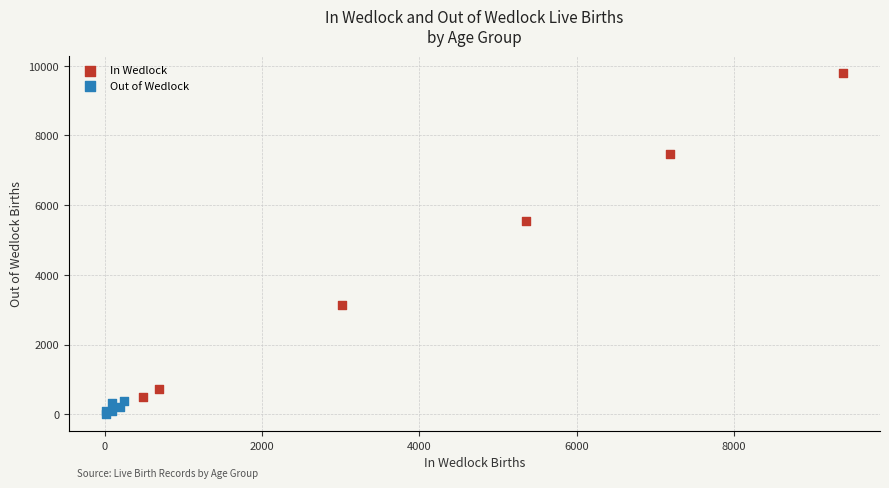

Which series has the widest spread of Y values?

In Wedlock